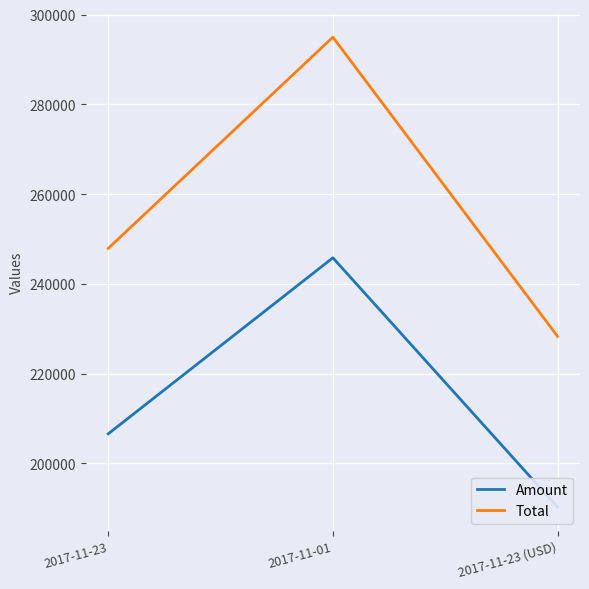

What is the label of the 3rd point from the left?

2017-11-23 (USD)